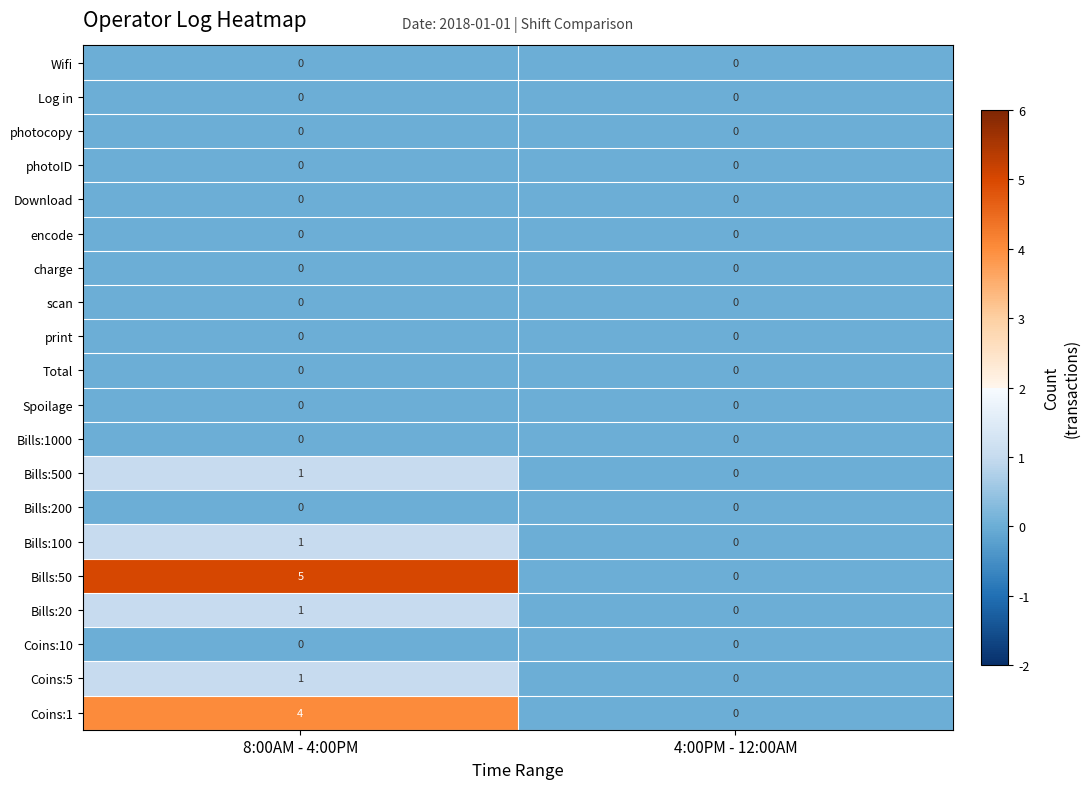

Between 8:00AM - 4:00PM and 4:00PM - 12:00AM, which series saw the biggest shift?

Bills:50